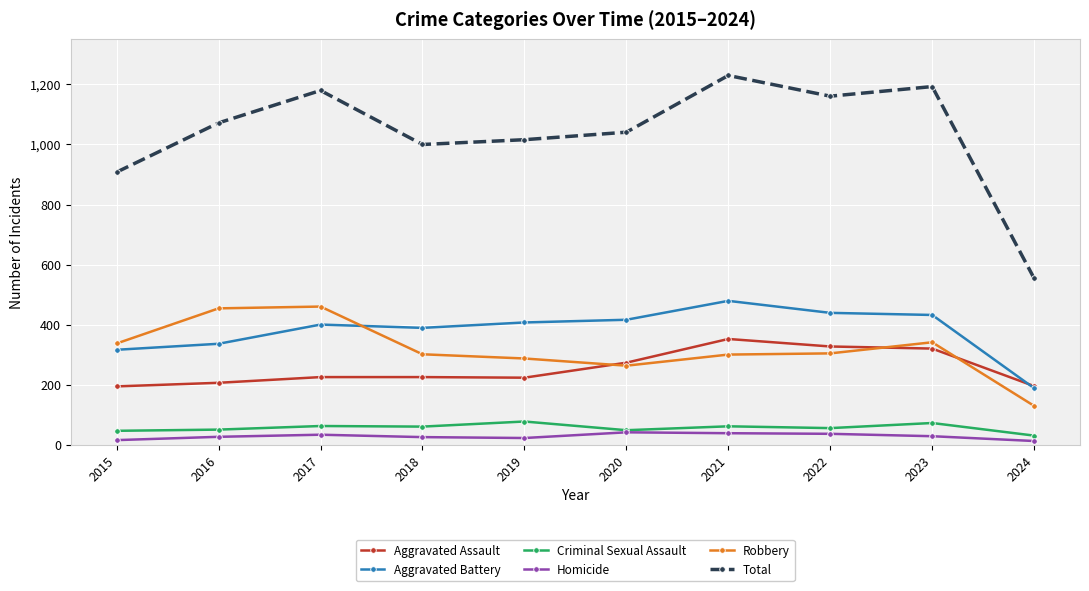

What is the difference between the second highest and second lowest values in the Homicide series?

23